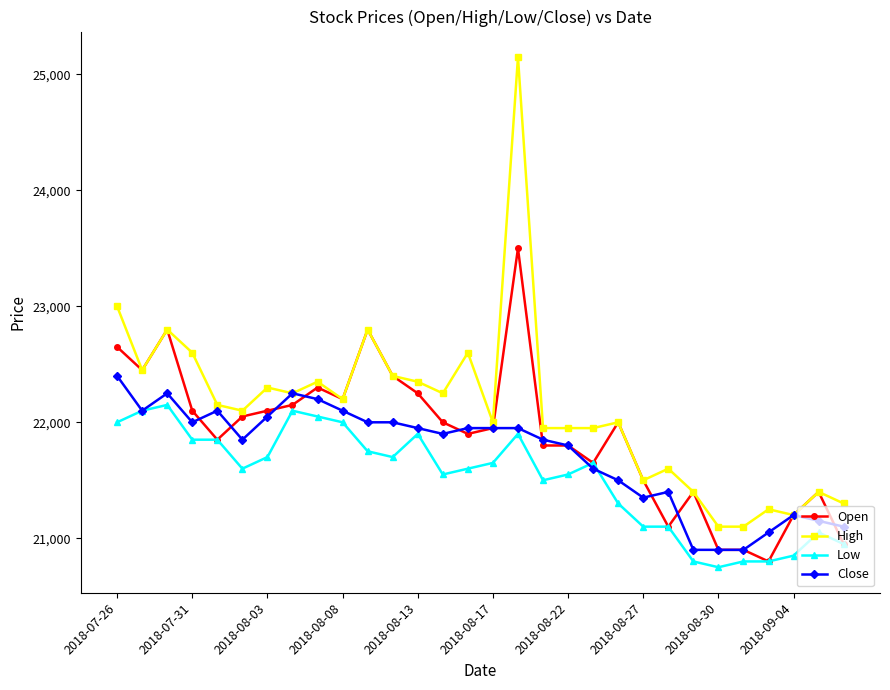

What is the value of the High point at the 5th from the left?

22150